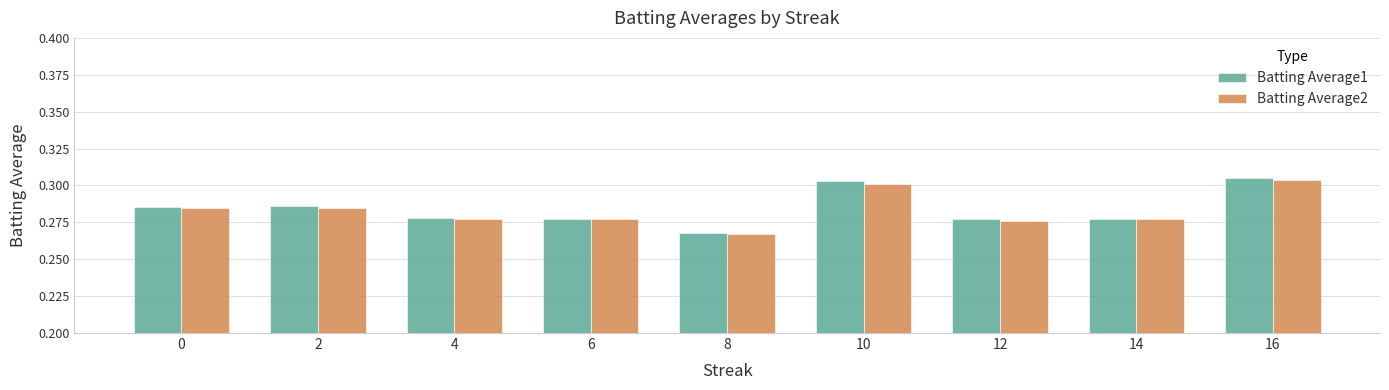

What is the total value across all series at 4?

0.6